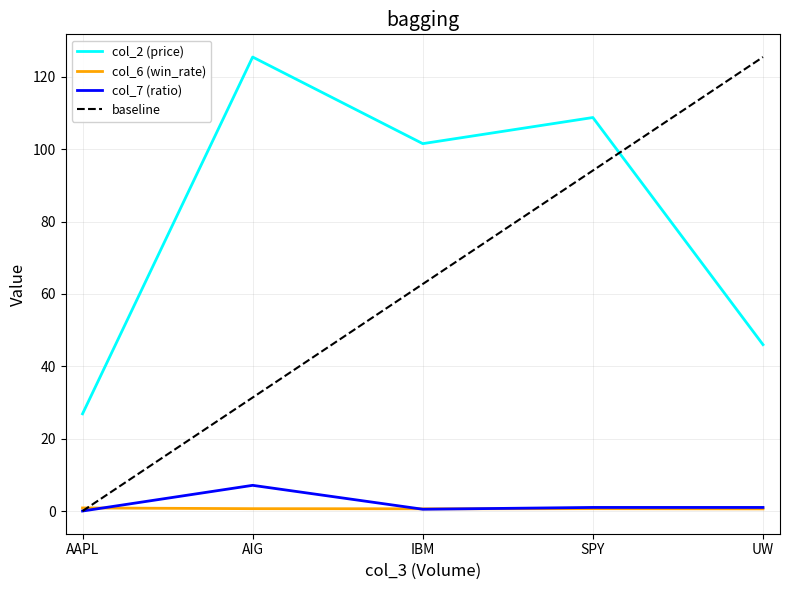

What is the sum of all col_6 (win_rate) values?

3.4